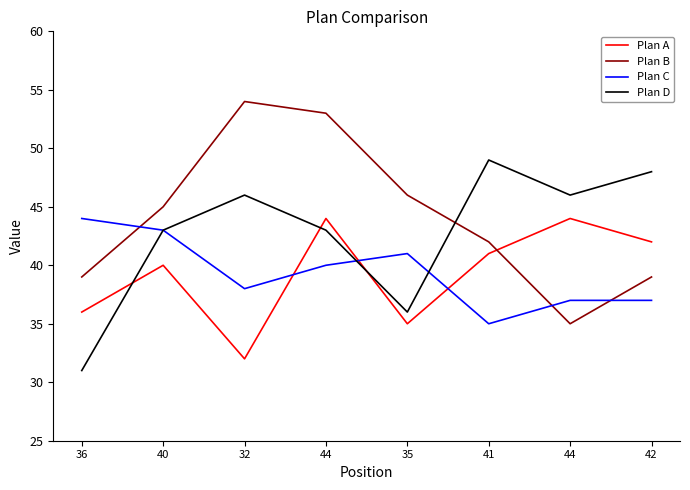

What is the maximum value for Plan B?

54